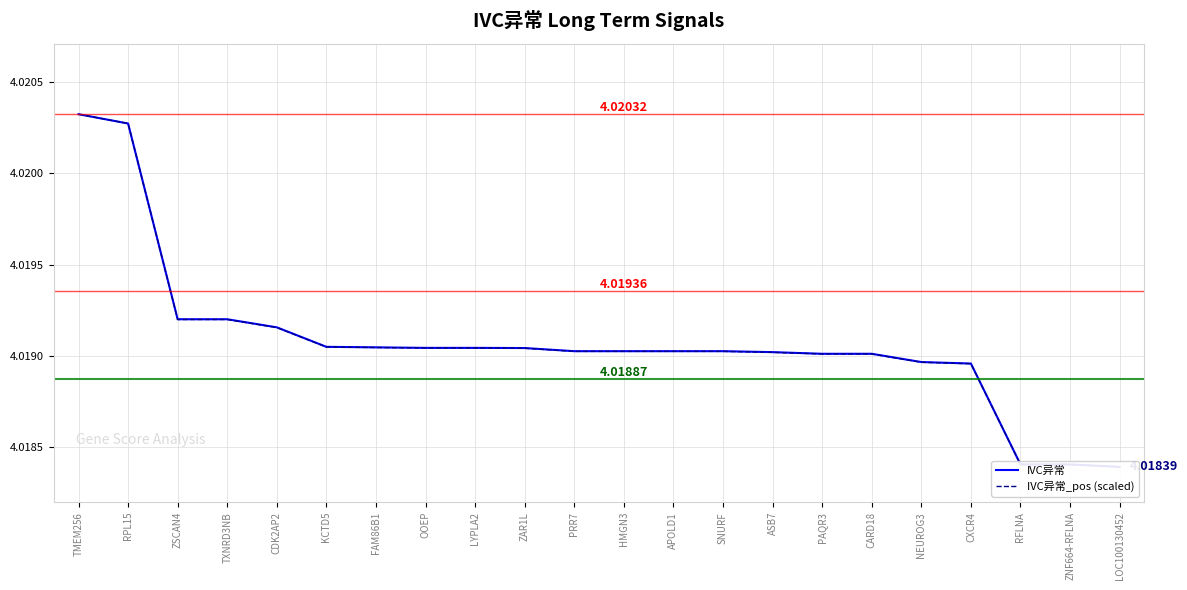

Reading left to right, transcribe all the data shown in this chart.

IVC异常: TMEM256=4.0	RPL15=4.0	ZSCAN4=4.0	TXNRD3NB=4.0	CDK2AP2=4.0	KCTD5=4.0	FAM86B1=4.0	OOEP=4.0	LYPLA2=4.0	ZAR1L=4.0	PRR7=4.0	HMGN3=4.0	APOLD1=4.0	SNURF=4.0	ASB7=4.0	PAQR3=4.0	CARD18=4.0	NEUROG3=4.0	CXCR4=4.0	RFLNA=4.0	ZNF664-RFLNA=4.0	LOC100130452=4.0
IVC异常_pos (scaled): TMEM256=4.0	RPL15=4.0	ZSCAN4=4.0	TXNRD3NB=4.0	CDK2AP2=4.0	KCTD5=4.0	FAM86B1=4.0	OOEP=4.0	LYPLA2=4.0	ZAR1L=4.0	PRR7=4.0	HMGN3=4.0	APOLD1=4.0	SNURF=4.0	ASB7=4.0	PAQR3=4.0	CARD18=4.0	NEUROG3=4.0	CXCR4=4.0	RFLNA=4.0	ZNF664-RFLNA=4.0	LOC100130452=4.0